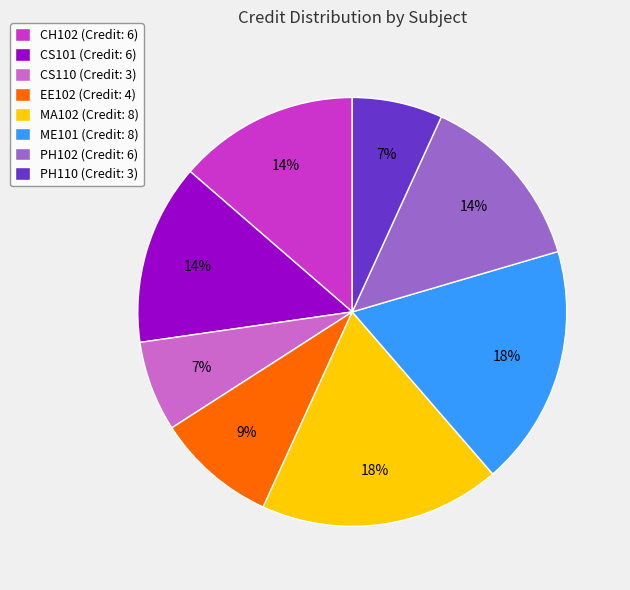

Approximately how many times larger is the value at CS110 compared to ME101?

0.4